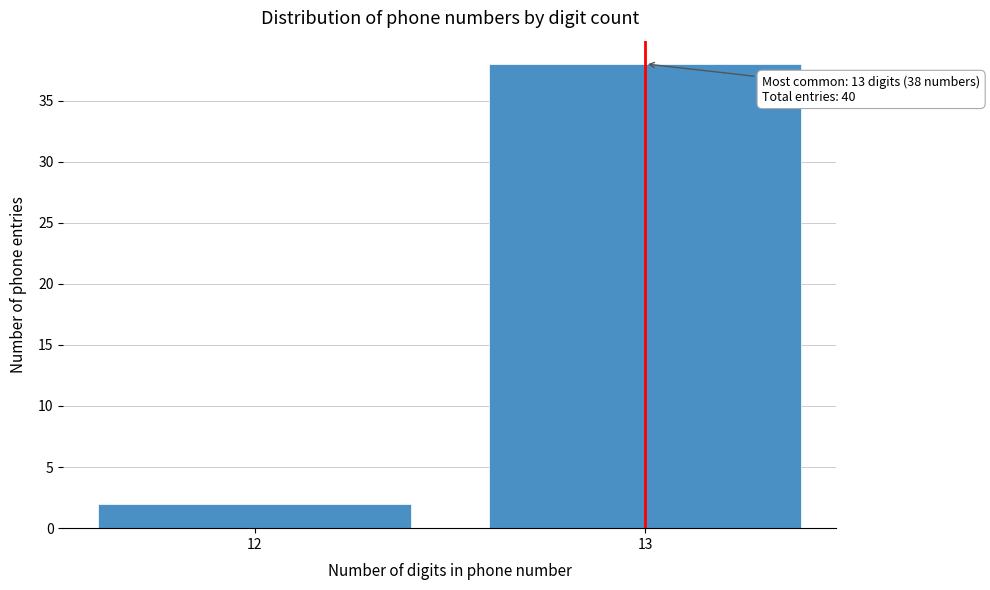

Reading left to right, what are all the values shown in this chart?

2	38